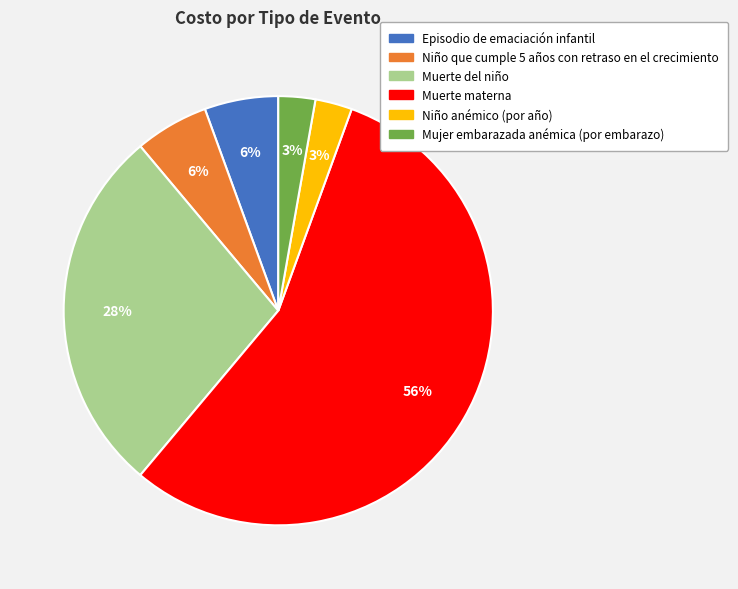

What is the ratio of the value at Niño anémico (por año) to the value at Niño que cumple 5 años con retraso en el crecimiento?

0.5